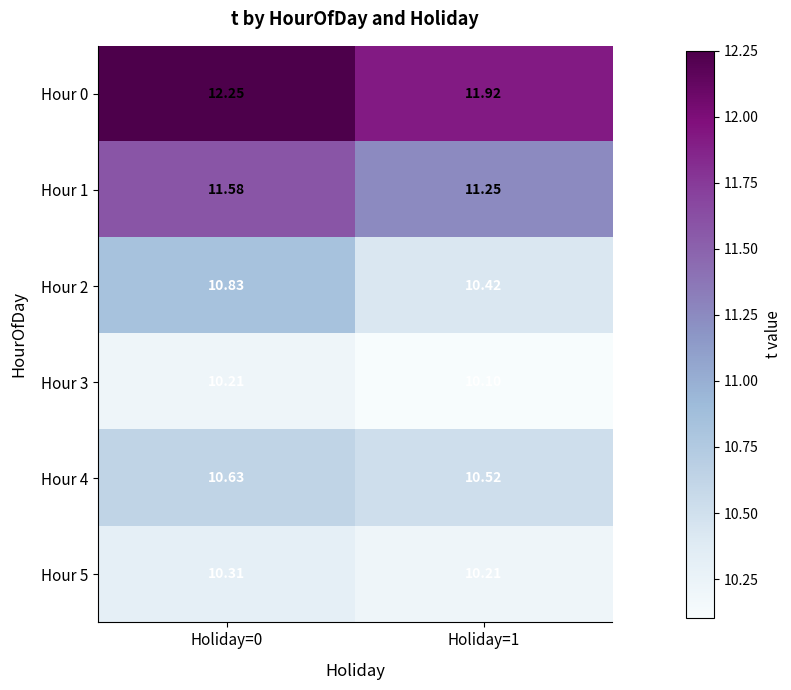

Is the value of Hour 2 at Holiday=1 greater than the value of Hour 4 at Holiday=1?

No